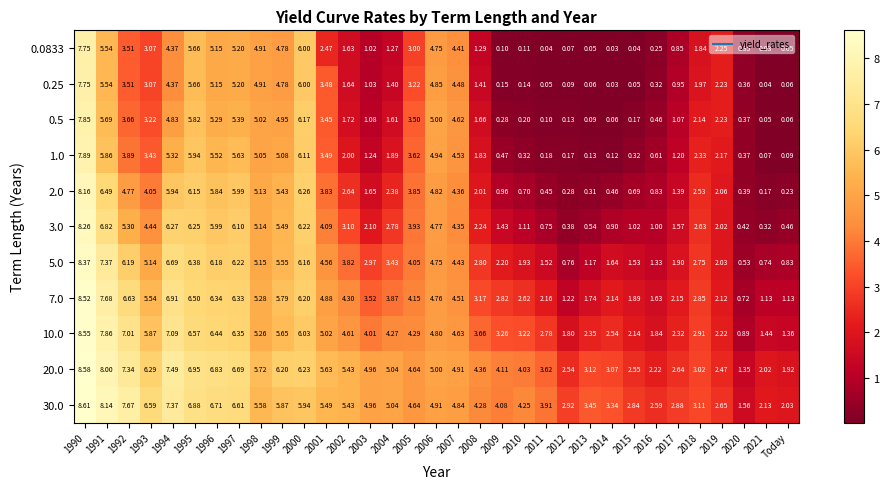

Is the value of 0.5 at 1990 greater than the value of 10.0 at 2010?

Yes